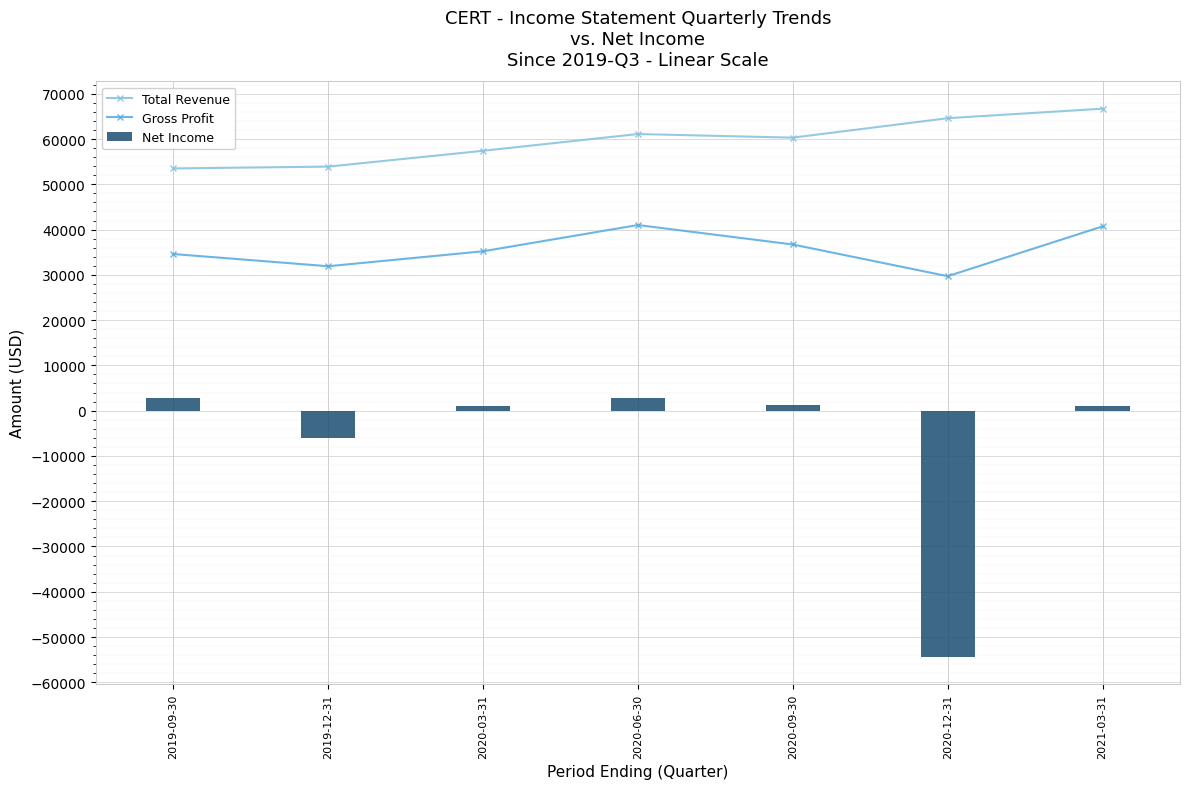

Is it true that Net Income equals 2800 at 2019-09-30?

True